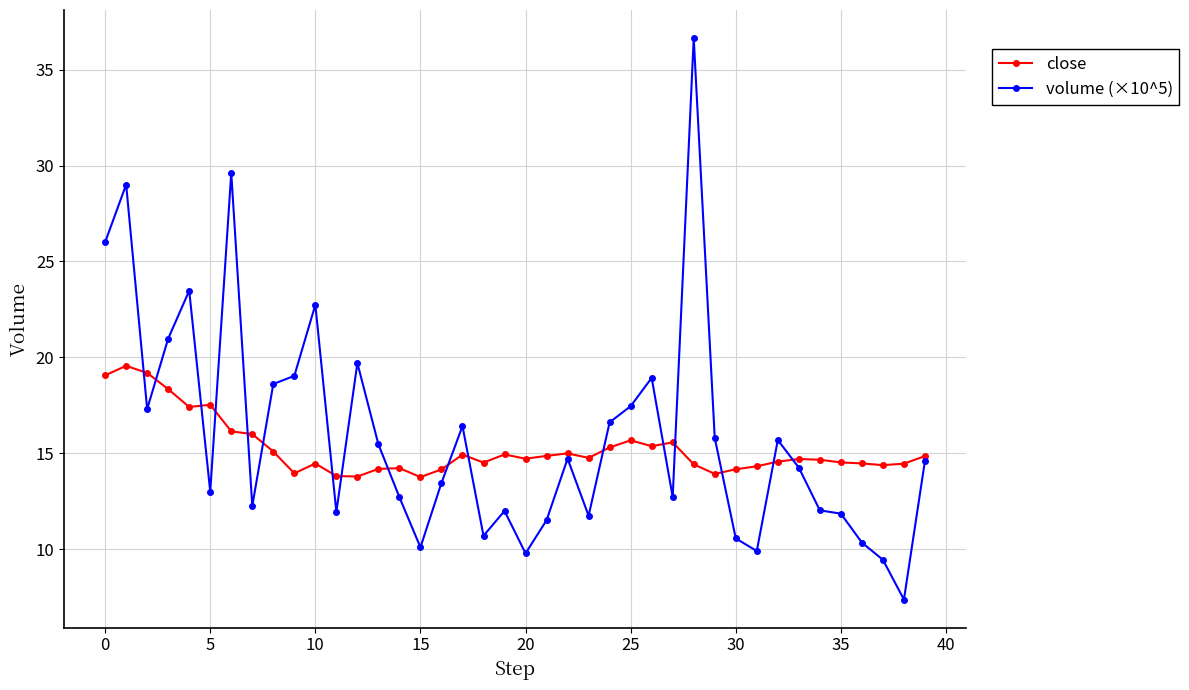

Which series has the widest spread of values?

volume (×10^5)